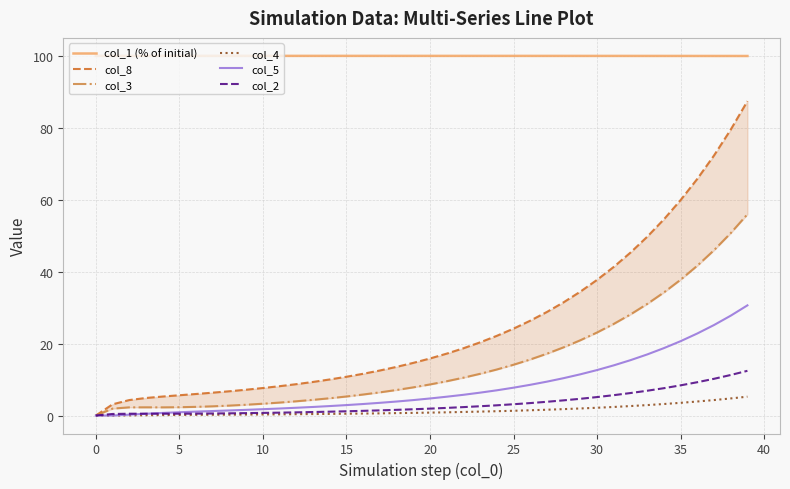

What is the label of the 8th point from the right?

32